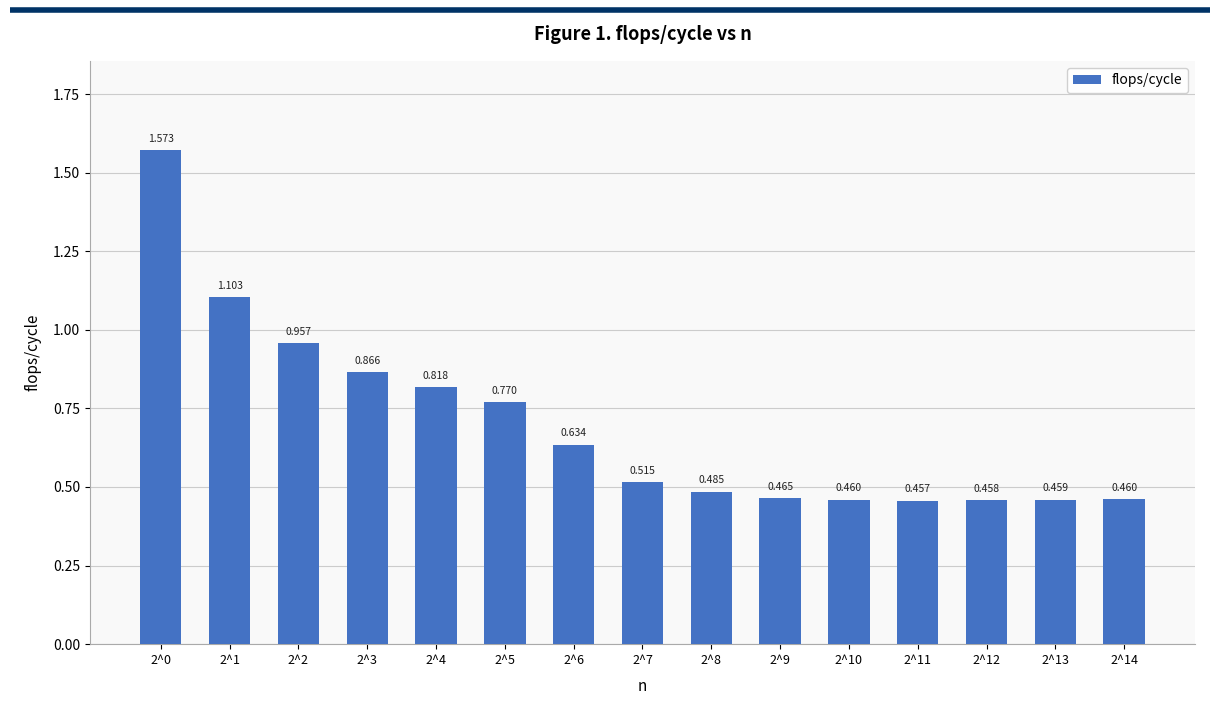

The value at 2^8 is 0.1. True or false?

False